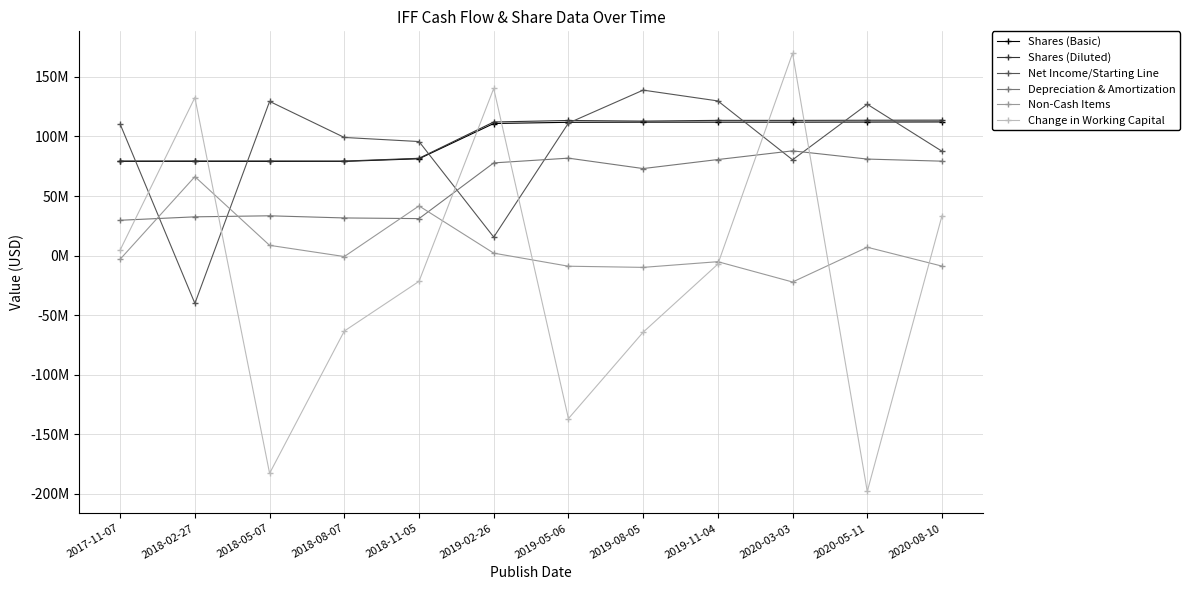

True or false: Non-Cash Items and Net Income/Starting Line cross at least once.

True